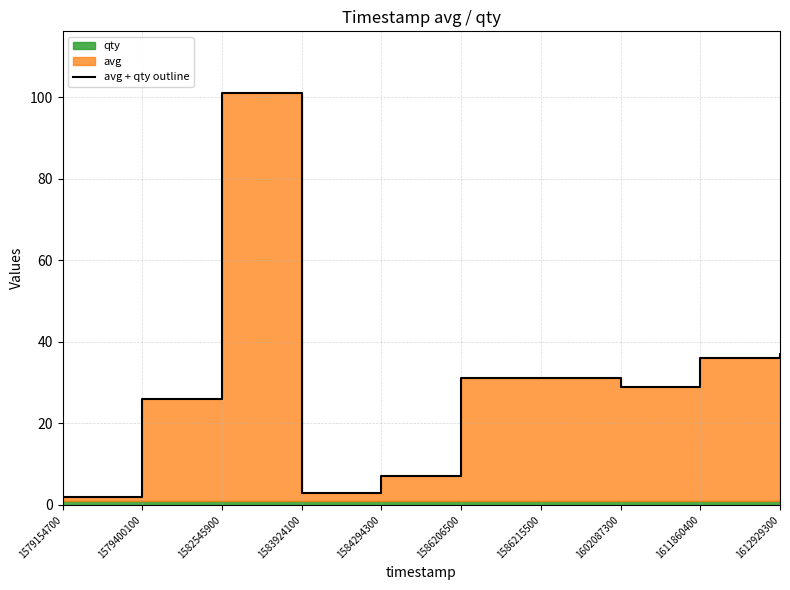

Which category has the lowest value across all series?

1579154700